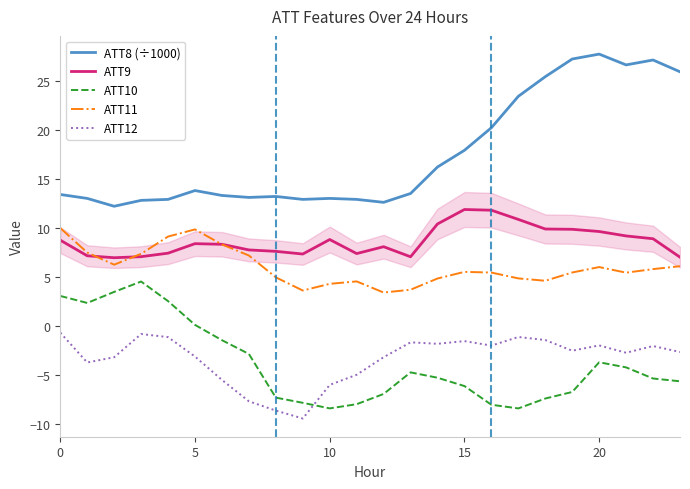

Is the value of ATT9 at 15 greater than the value of ATT8 (÷1000) at 15?

No